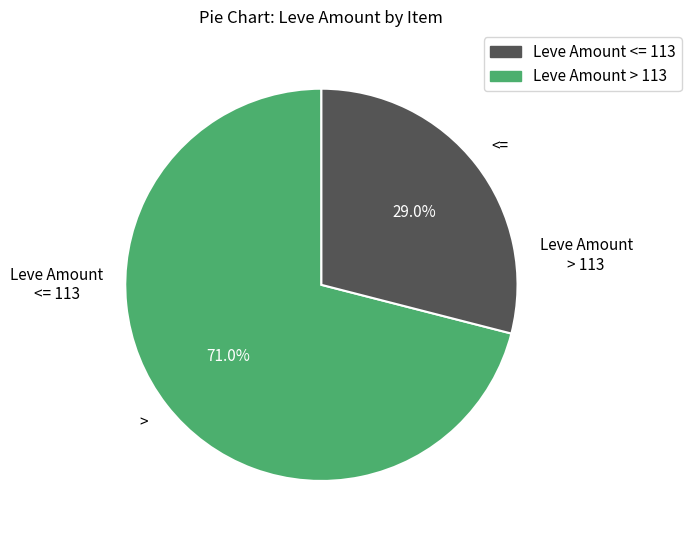

Is there a majority slice in this chart?

Yes